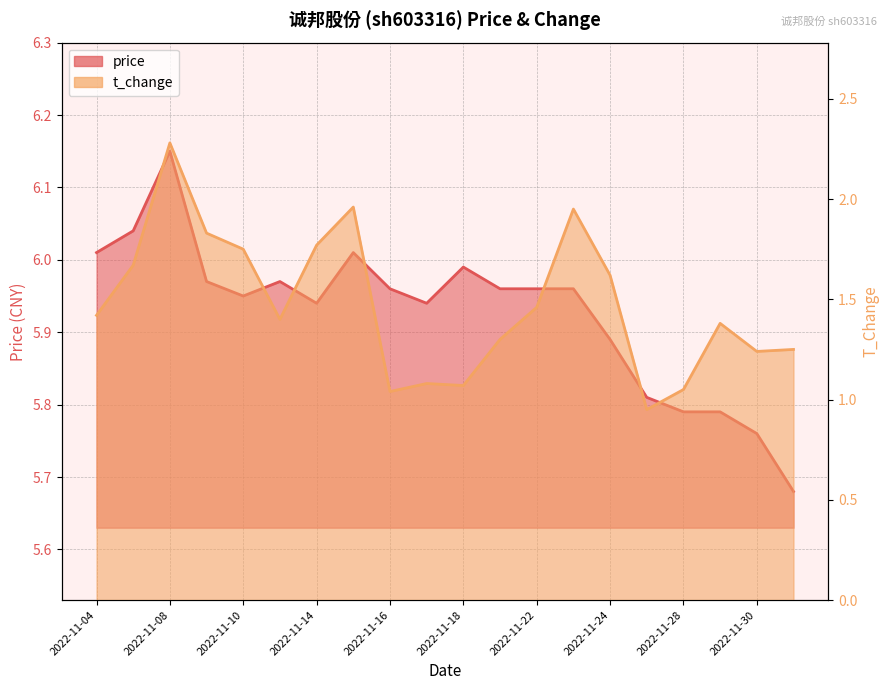

What position from the left is 2022-11-25?

16